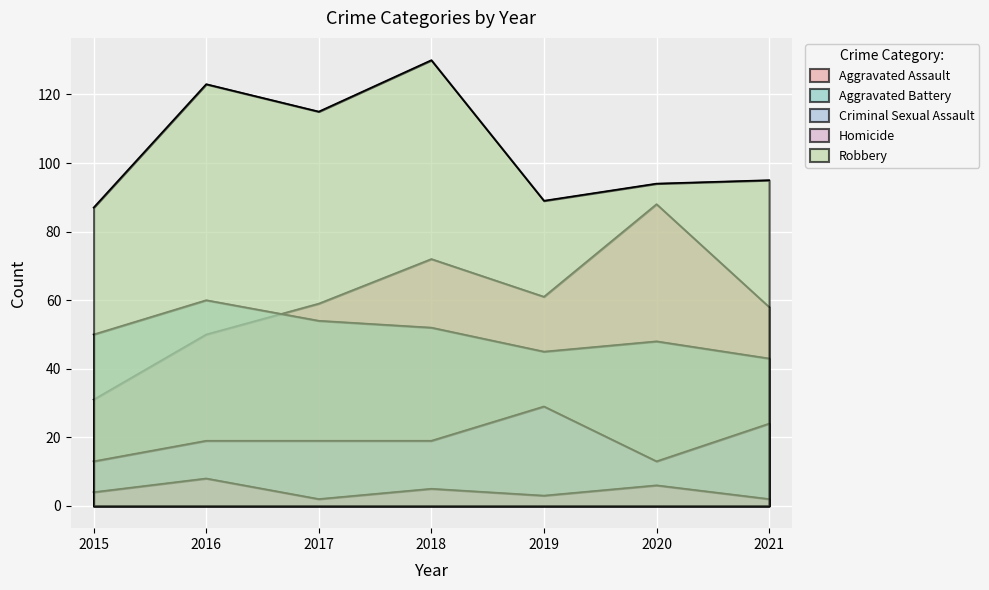

What is the greatest value displayed?

130